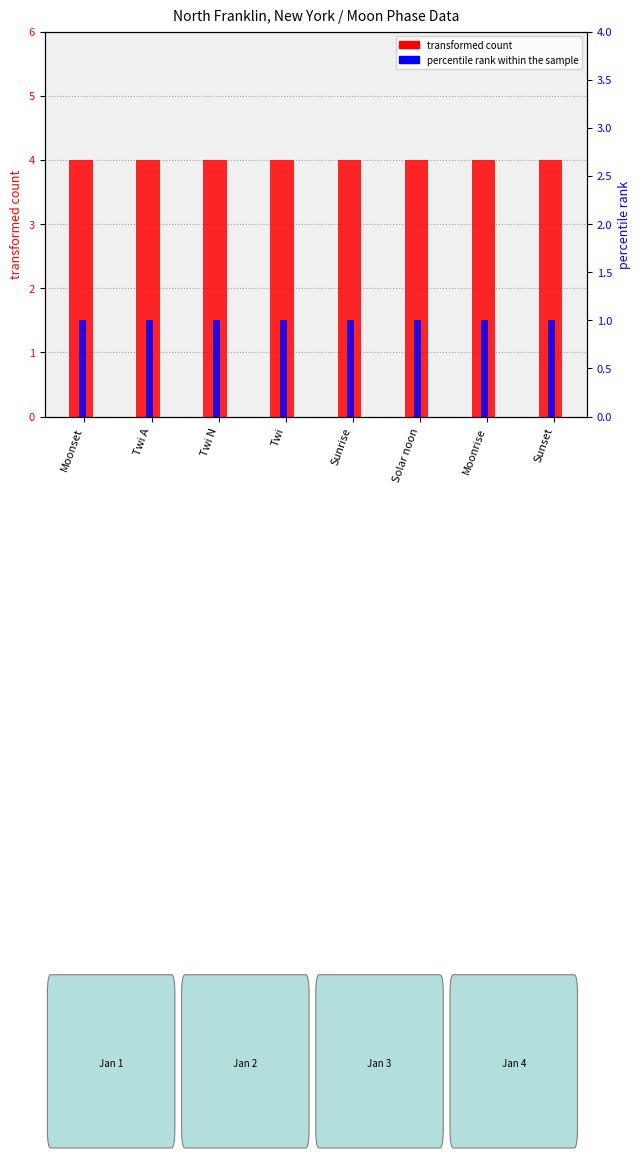

What position from the left is Sunset?

8